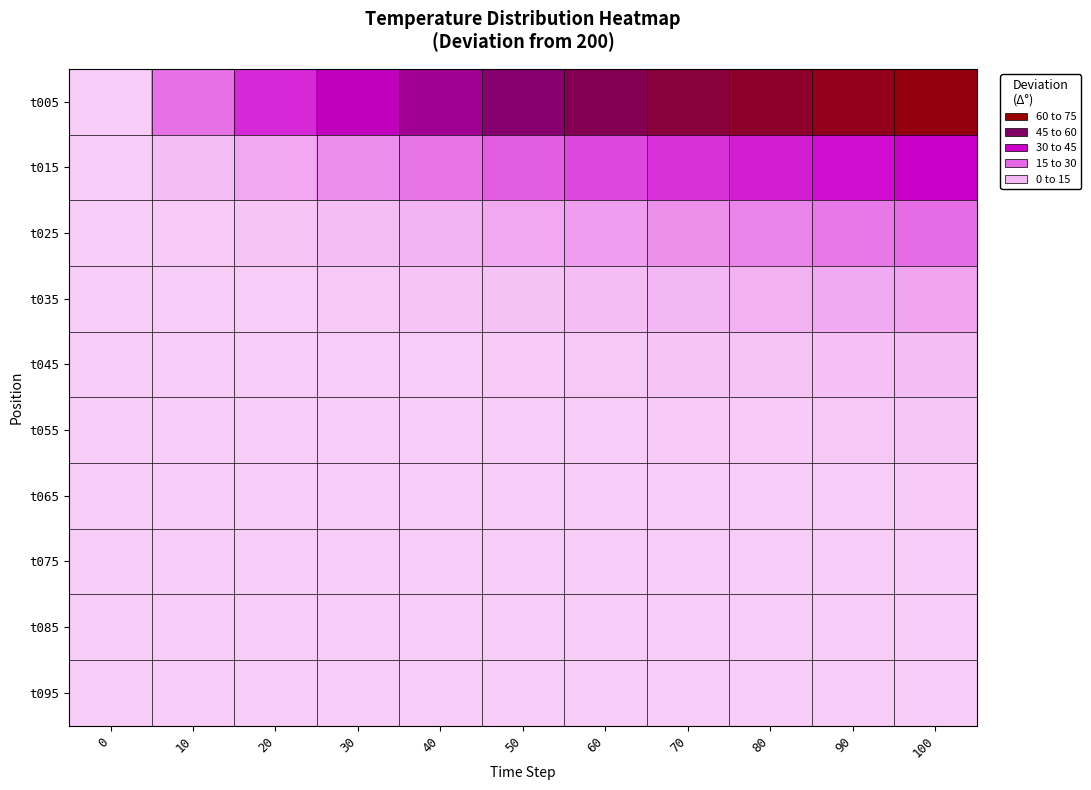

What is the spread (max minus min) of values at 70?

63.7